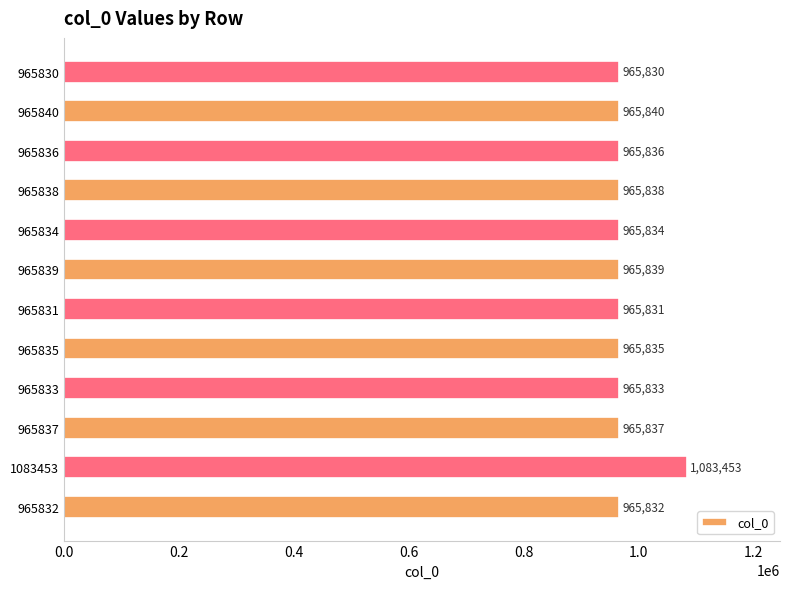

List the labels in order of value, largest first.

1083453, 965840, 965839, 965838, 965837, 965836, 965835, 965834, 965833, 965832, 965831, 965830